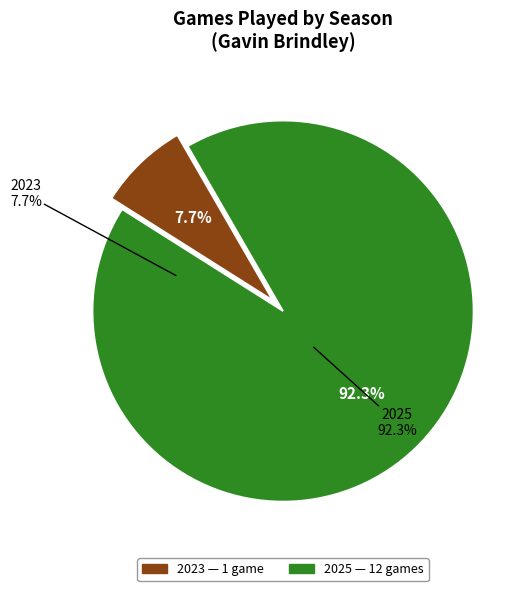

Count the number of slices in the pie.

2